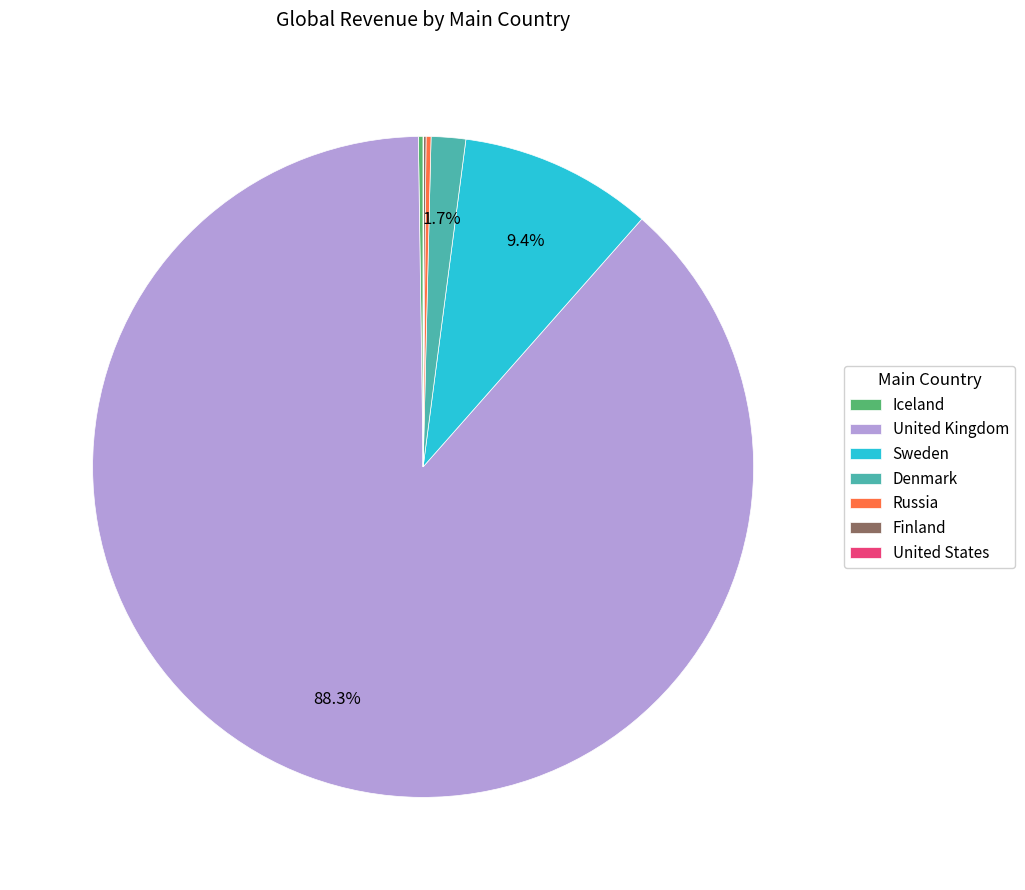

Which has a higher value, Denmark or United Kingdom?

United Kingdom